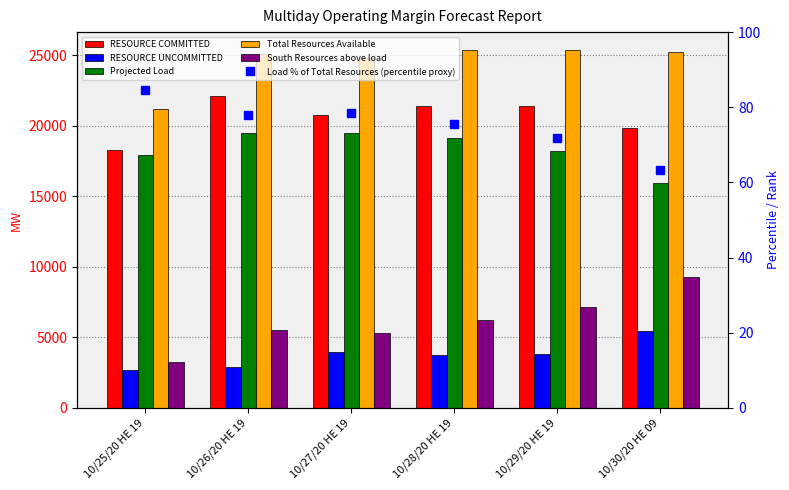

At which category does the chart reach its minimum across all series?

10/30/20 HE 09